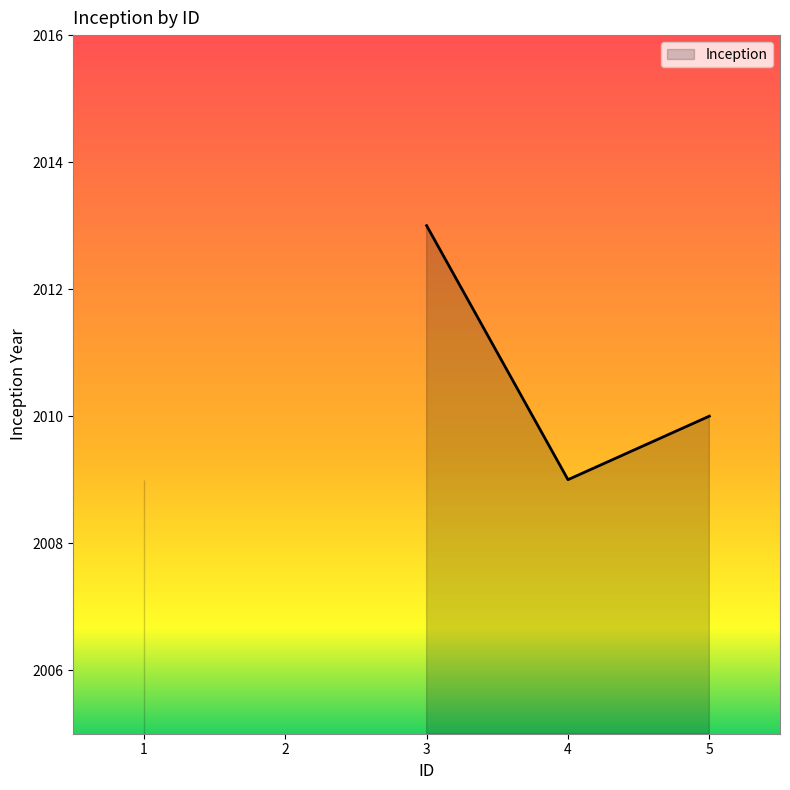

What is the value of the 4th point from the left?

2009